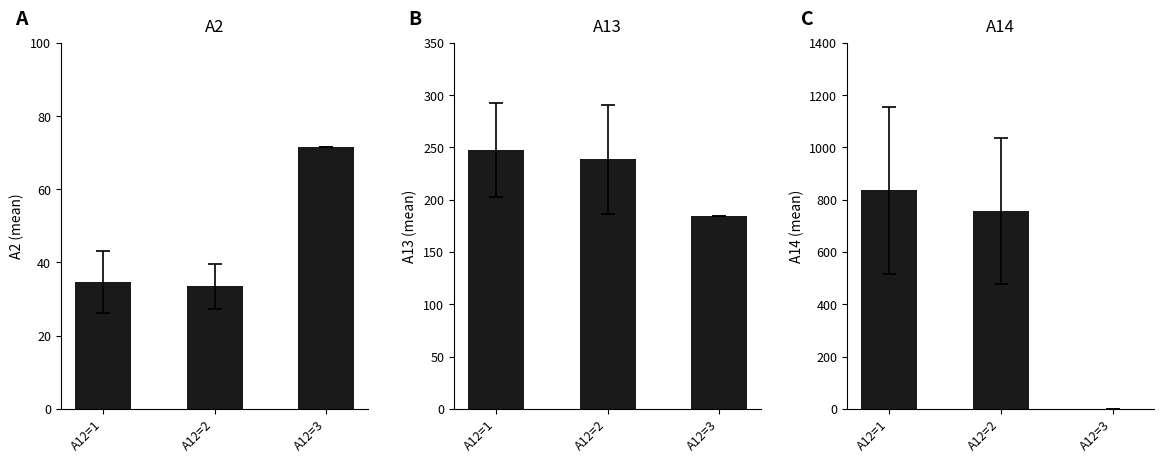

The A2 series shows 19.9 at A12=1. True or false?

False